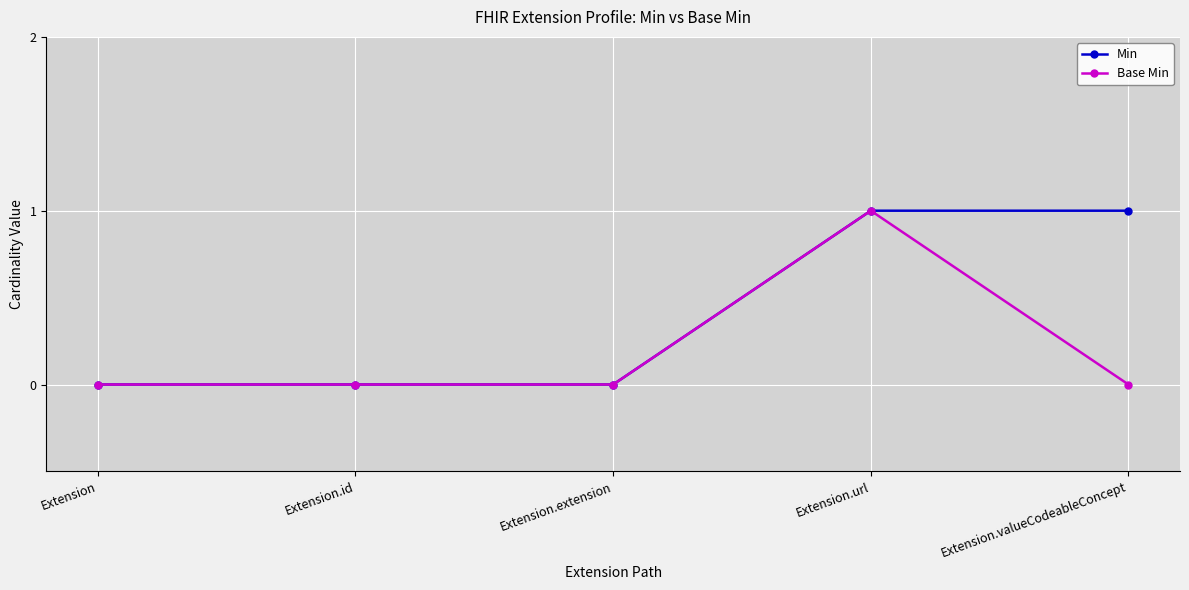

Which category has the highest value in the Base Min series?

Extension.url